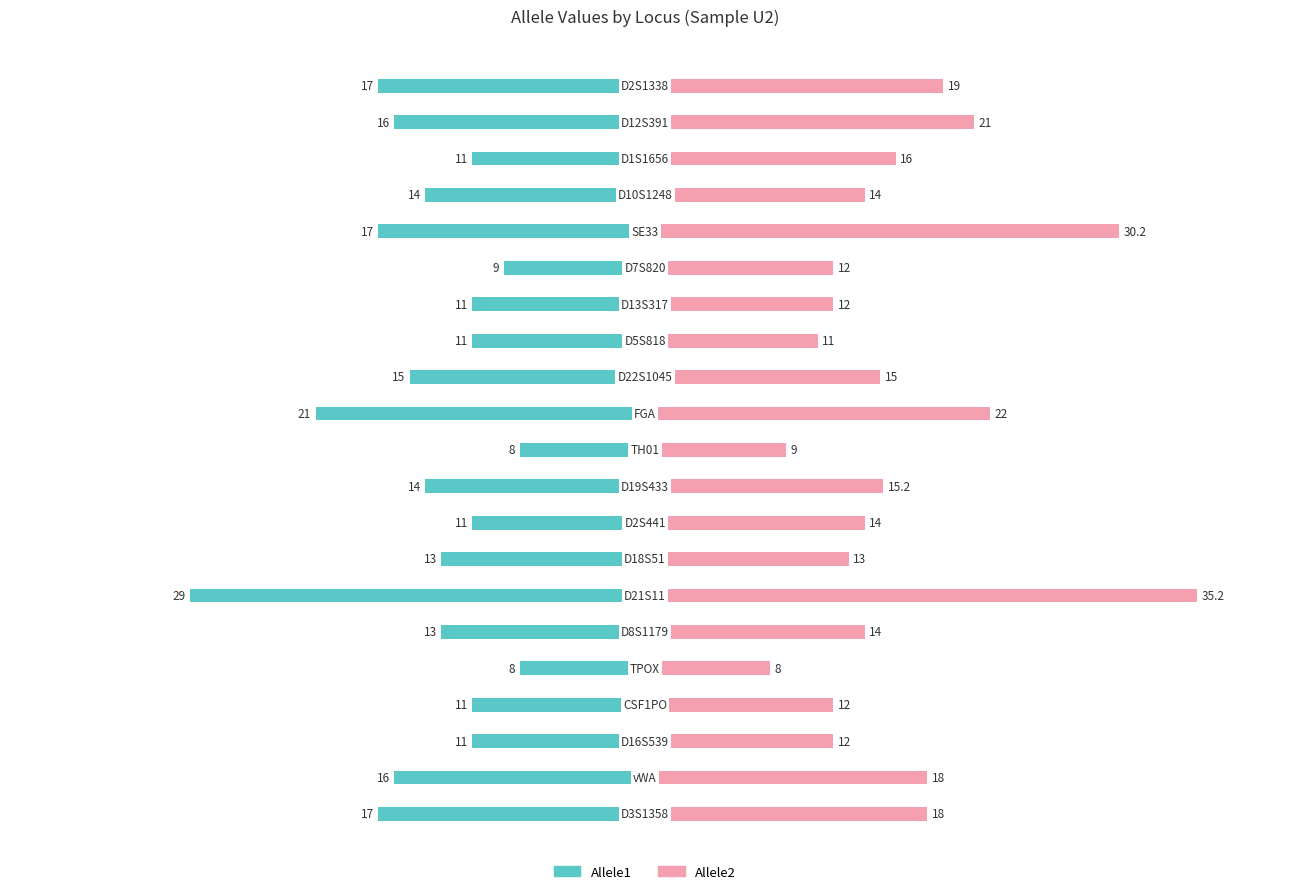

The Allele1 series shows -47.2 at 13. True or false?

False